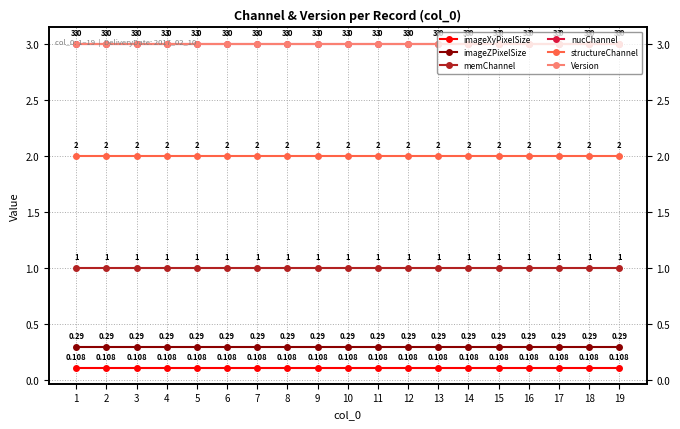

Rank the series at 13 from lowest to highest value.

imageXyPixelSize, imageZPixelSize, memChannel, structureChannel, nucChannel, Version